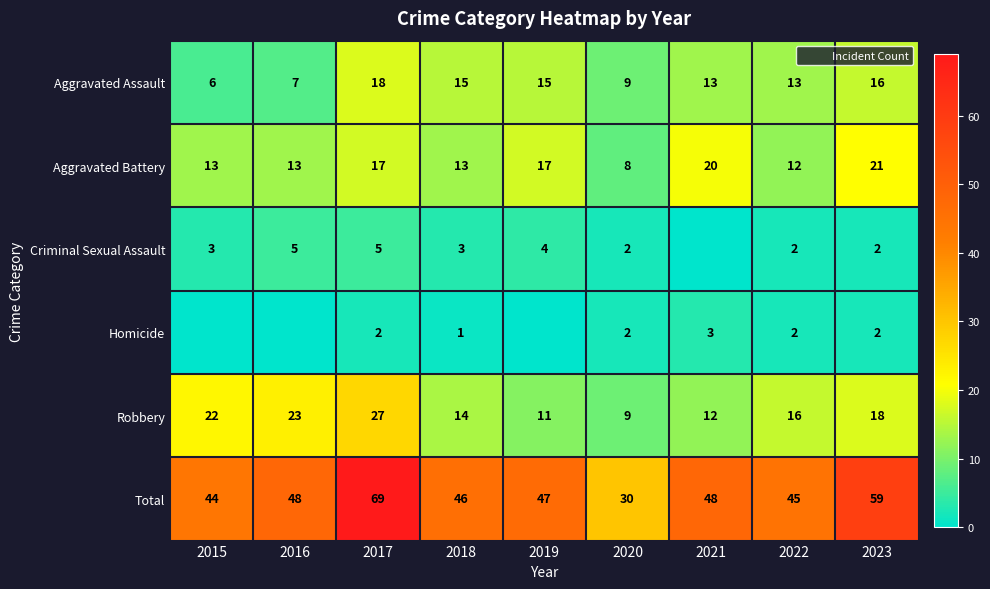

Rank the series at 2017 from lowest to highest value.

Homicide, Criminal Sexual Assault, Aggravated Battery, Aggravated Assault, Robbery, Total